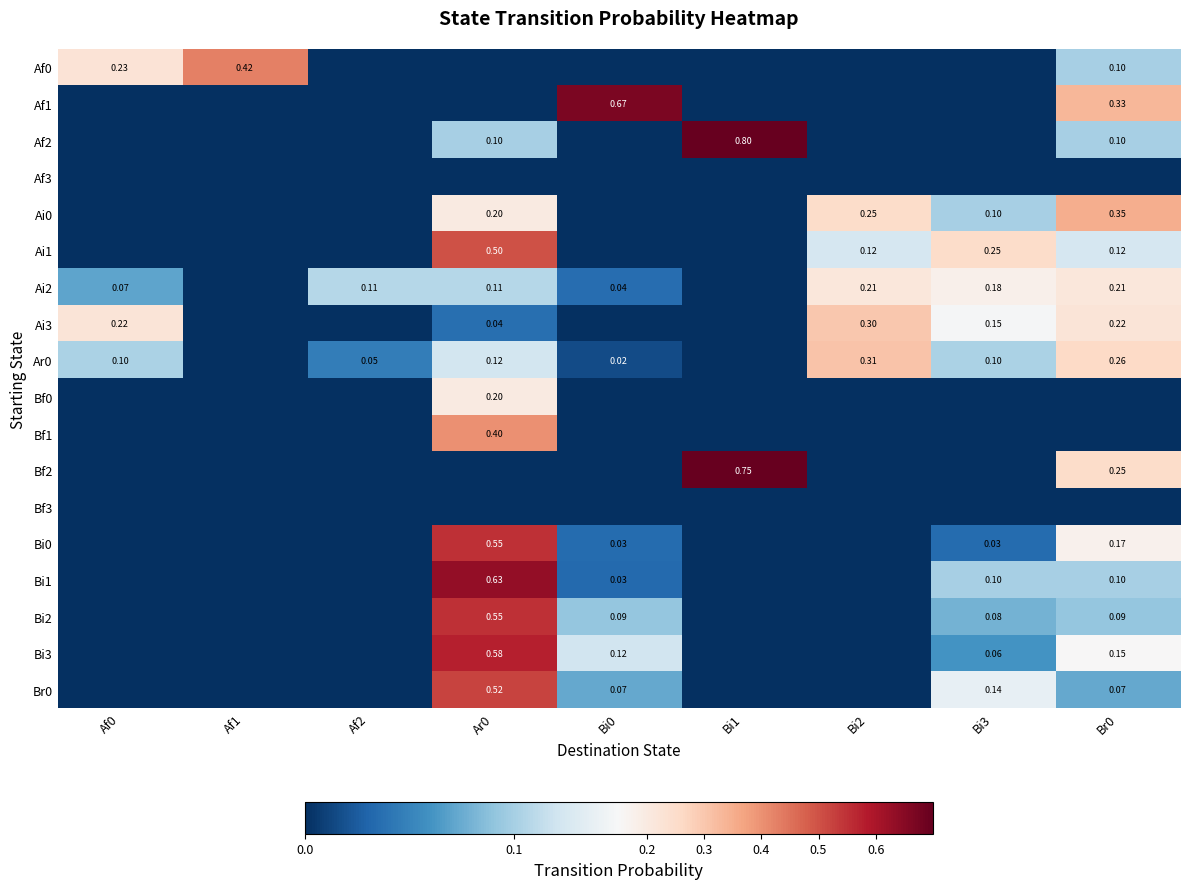

At which category does the chart reach its peak across all series?

Bi1